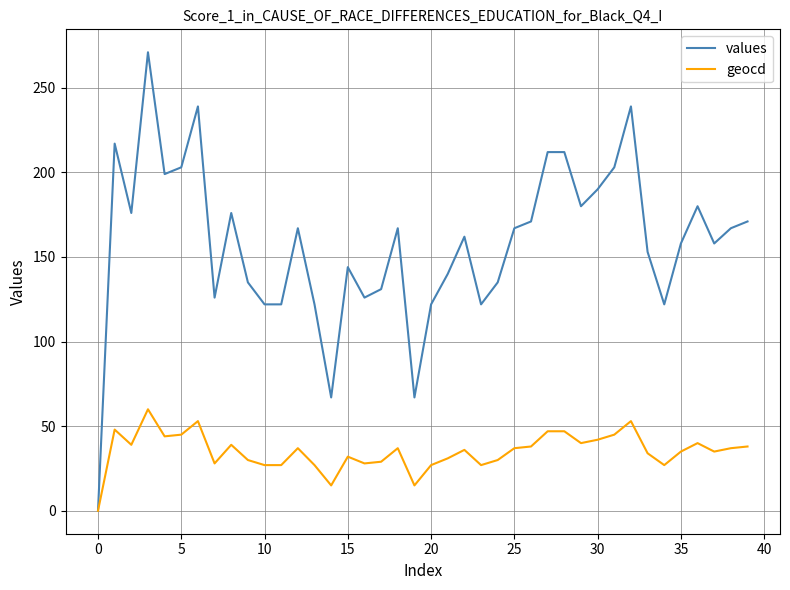

List the series in order of their overall mean, lowest first.

geocd, values